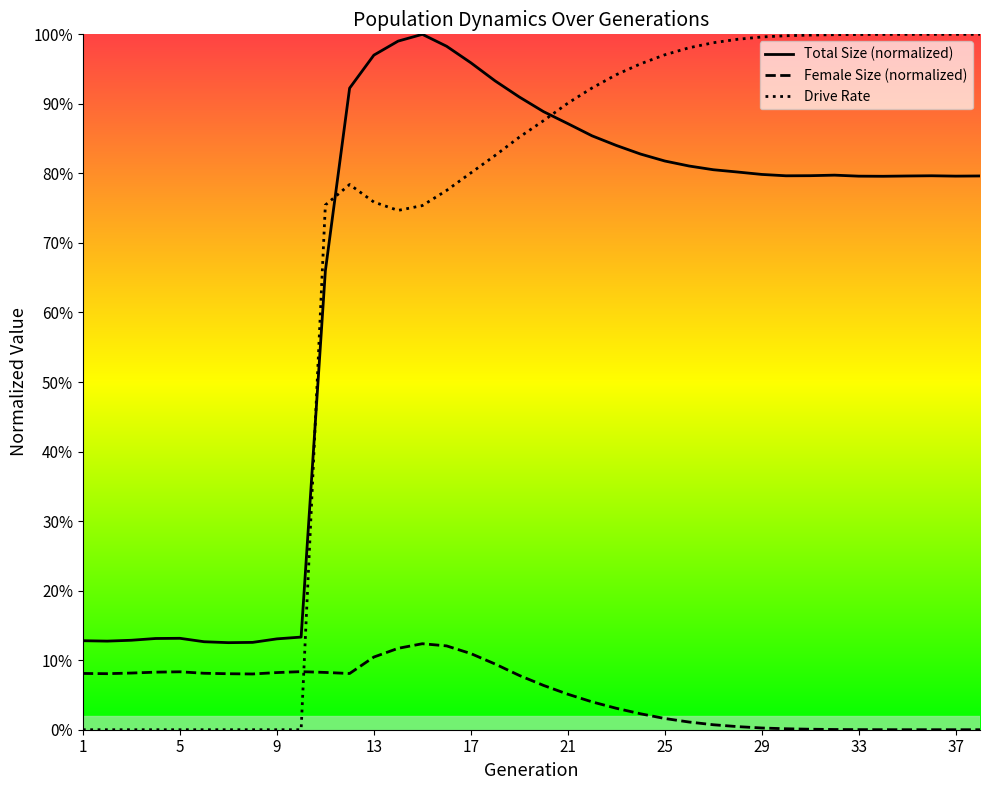

In female_size, how many points are lower than both neighbors (excluding endpoints)?

3